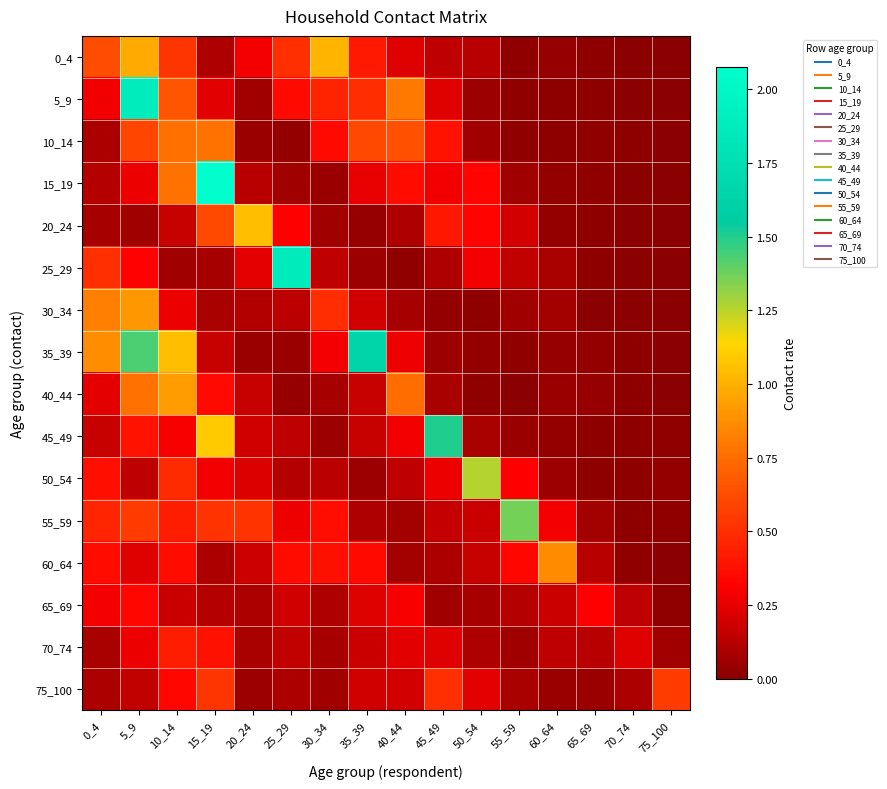

Reading right to left, transcribe all the data shown in this chart.

0_4: 75_100=0.0	70_74=0.0	65_69=0.0	60_64=0.0	55_59=0.0	50_54=0.1	45_49=0.1	40_44=0.2	35_39=0.4	30_34=1.0	25_29=0.5	20_24=0.3	15_19=0.1	10_14=0.5	5_9=1.0	0_4=0.6
5_9: 75_100=0.0	70_74=0.0	65_69=0.0	60_64=0.0	55_59=0.0	50_54=0.1	45_49=0.2	40_44=0.8	35_39=0.5	30_34=0.5	25_29=0.4	20_24=0.1	15_19=0.2	10_14=0.7	5_9=1.9	0_4=0.3
10_14: 75_100=0.0	70_74=0.0	65_69=0.0	60_64=0.0	55_59=0.0	50_54=0.1	45_49=0.4	40_44=0.6	35_39=0.6	30_34=0.4	25_29=0.0	20_24=0.0	15_19=0.8	10_14=0.8	5_9=0.6	0_4=0.1
15_19: 75_100=0.0	70_74=0.0	65_69=0.0	60_64=0.0	55_59=0.1	50_54=0.3	45_49=0.3	40_44=0.4	35_39=0.3	30_34=0.0	25_29=0.1	20_24=0.1	15_19=2.1	10_14=0.8	5_9=0.3	0_4=0.1
20_24: 75_100=0.0	70_74=0.0	65_69=0.0	60_64=0.0	55_59=0.2	50_54=0.3	45_49=0.4	40_44=0.1	35_39=0.0	30_34=0.1	25_29=0.3	20_24=1.0	15_19=0.6	10_14=0.2	5_9=0.1	0_4=0.1
25_29: 75_100=0.0	70_74=0.0	65_69=0.0	60_64=0.1	55_59=0.1	50_54=0.3	45_49=0.1	40_44=0.0	35_39=0.0	30_34=0.1	25_29=1.9	20_24=0.2	15_19=0.1	10_14=0.1	5_9=0.3	0_4=0.5
30_34: 75_100=0.0	70_74=0.0	65_69=0.0	60_64=0.1	55_59=0.1	50_54=0.0	45_49=0.0	40_44=0.1	35_39=0.2	30_34=0.5	25_29=0.1	20_24=0.1	15_19=0.1	10_14=0.3	5_9=0.9	0_4=0.8
35_39: 75_100=0.0	70_74=0.0	65_69=0.0	60_64=0.0	55_59=0.0	50_54=0.0	45_49=0.1	40_44=0.3	35_39=1.6	30_34=0.3	25_29=0.0	20_24=0.0	15_19=0.2	10_14=1.1	5_9=1.4	0_4=0.9
40_44: 75_100=0.0	70_74=0.0	65_69=0.0	60_64=0.0	55_59=0.0	50_54=0.0	45_49=0.1	40_44=0.7	35_39=0.2	30_34=0.1	25_29=0.0	20_24=0.2	15_19=0.4	10_14=0.9	5_9=0.8	0_4=0.2
45_49: 75_100=0.0	70_74=0.0	65_69=0.0	60_64=0.0	55_59=0.0	50_54=0.1	45_49=1.5	40_44=0.3	35_39=0.2	30_34=0.1	25_29=0.1	20_24=0.2	15_19=1.1	10_14=0.3	5_9=0.4	0_4=0.2
50_54: 75_100=0.0	70_74=0.0	65_69=0.0	60_64=0.1	55_59=0.3	50_54=1.3	45_49=0.3	40_44=0.1	35_39=0.1	30_34=0.1	25_29=0.1	20_24=0.2	15_19=0.3	10_14=0.5	5_9=0.1	0_4=0.4
55_59: 75_100=0.0	70_74=0.0	65_69=0.1	60_64=0.3	55_59=1.4	50_54=0.2	45_49=0.2	40_44=0.1	35_39=0.1	30_34=0.4	25_29=0.3	20_24=0.5	15_19=0.5	10_14=0.4	5_9=0.6	0_4=0.5
60_64: 75_100=0.0	70_74=0.0	65_69=0.1	60_64=0.9	55_59=0.3	50_54=0.2	45_49=0.1	40_44=0.1	35_39=0.4	30_34=0.4	25_29=0.4	20_24=0.2	15_19=0.1	10_14=0.4	5_9=0.2	0_4=0.4
65_69: 75_100=0.0	70_74=0.1	65_69=0.3	60_64=0.2	55_59=0.1	50_54=0.1	45_49=0.1	40_44=0.3	35_39=0.2	30_34=0.1	25_29=0.2	20_24=0.1	15_19=0.1	10_14=0.2	5_9=0.3	0_4=0.3
70_74: 75_100=0.1	70_74=0.2	65_69=0.1	60_64=0.1	55_59=0.1	50_54=0.1	45_49=0.2	40_44=0.2	35_39=0.2	30_34=0.1	25_29=0.2	20_24=0.1	15_19=0.4	10_14=0.4	5_9=0.3	0_4=0.1
75_100: 75_100=0.6	70_74=0.1	65_69=0.0	60_64=0.0	55_59=0.1	50_54=0.2	45_49=0.5	40_44=0.2	35_39=0.2	30_34=0.1	25_29=0.1	20_24=0.1	15_19=0.5	10_14=0.3	5_9=0.1	0_4=0.1